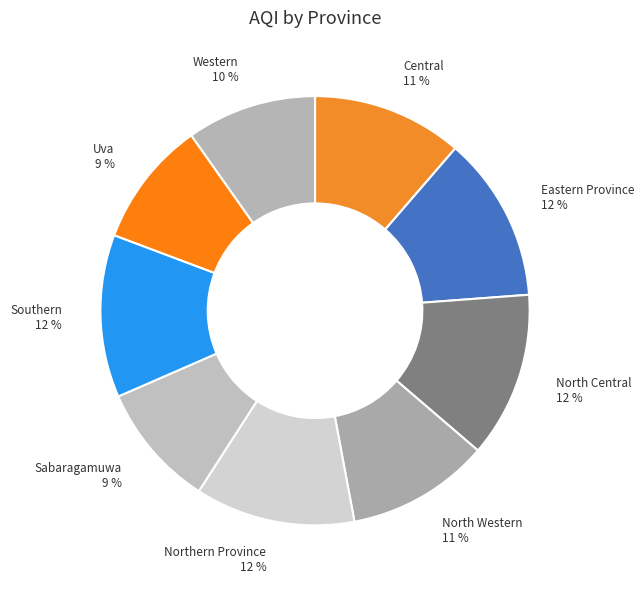

To the nearest percent, what is the combined percentage of North Western and Eastern Province?

23%